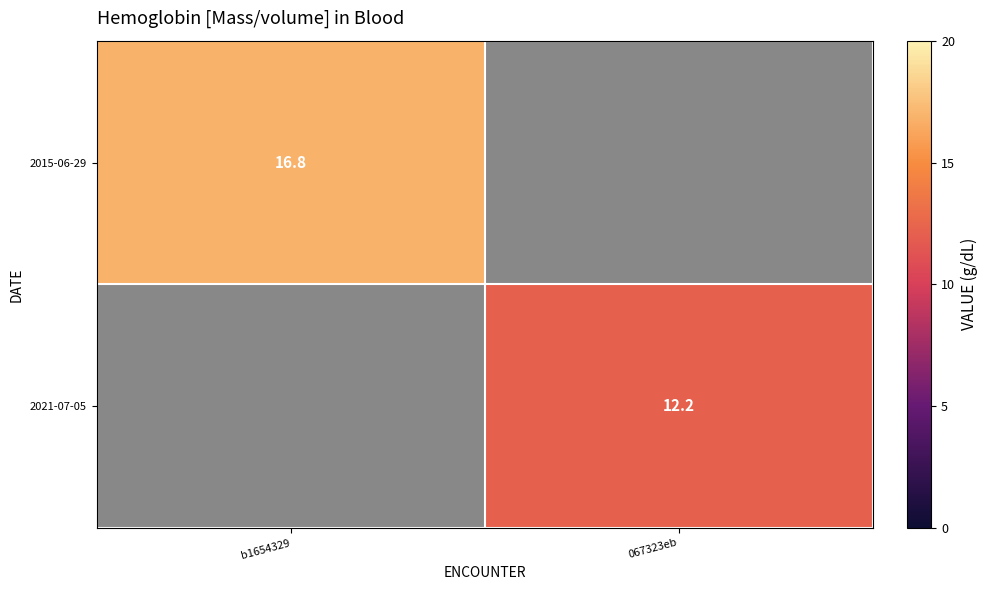

Is the value of 2015-06-29 at b1654329 greater than the value of 2021-07-05 at 067323eb?

Yes